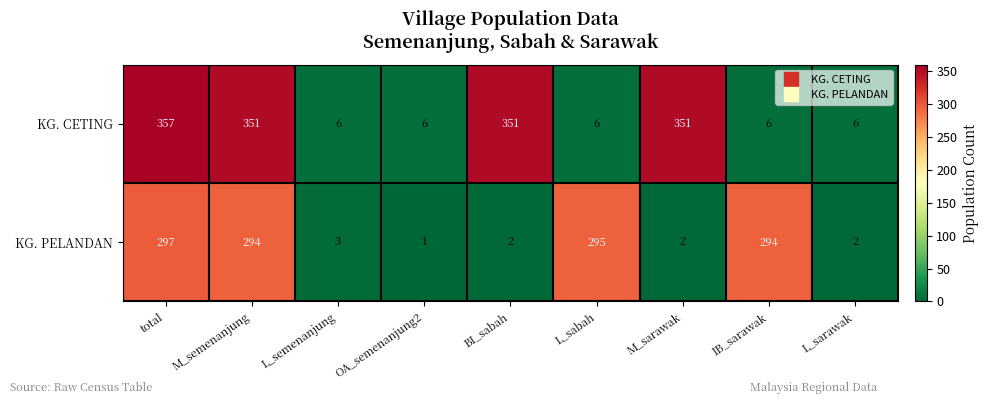

Where does the KG. PELANDAN series first go above 3?

total